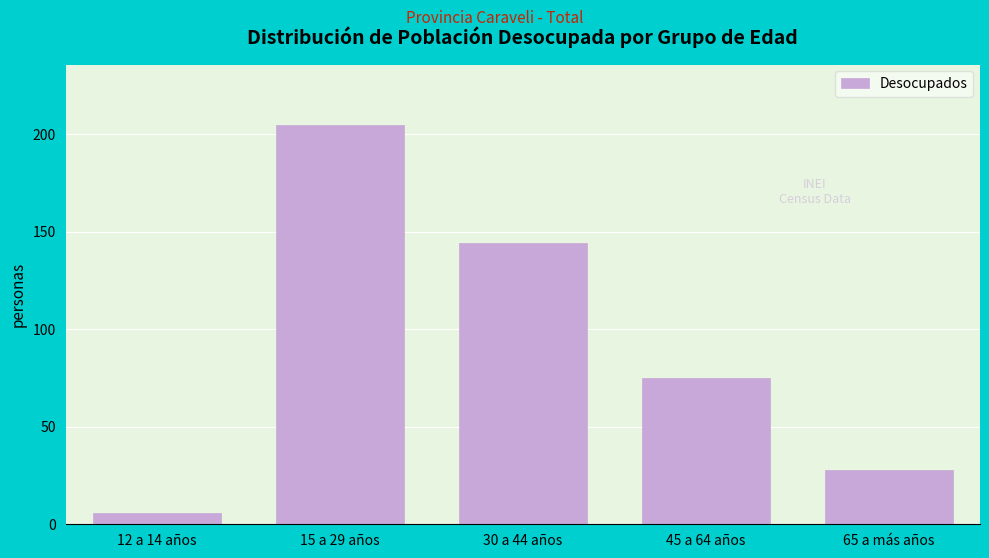

Reading left to right, list all the values displayed in this chart.

12 a 14 años=6	15 a 29 años=205	30 a 44 años=144	45 a 64 años=75	65 a más años=28